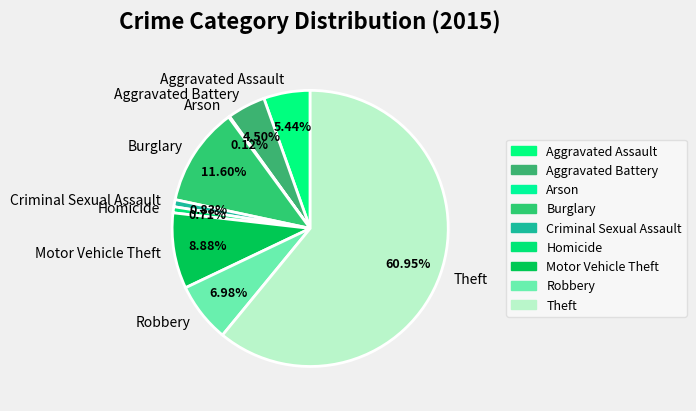

Which slice is the largest?

Theft